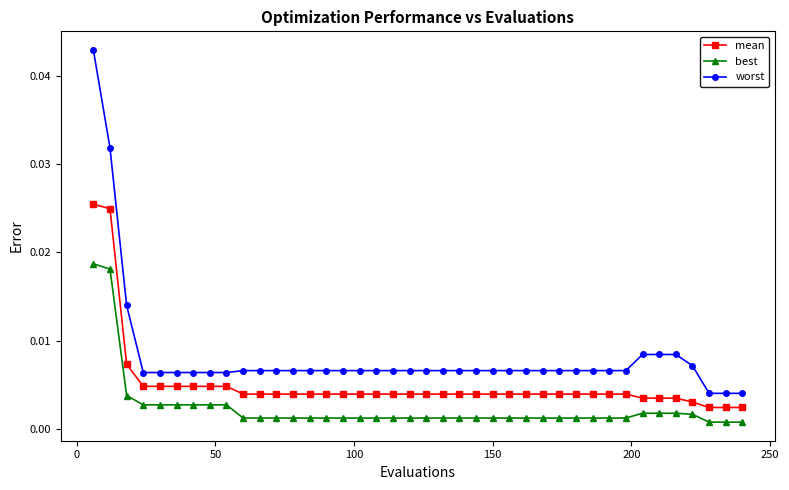

True or false: best and worst cross at least once.

False